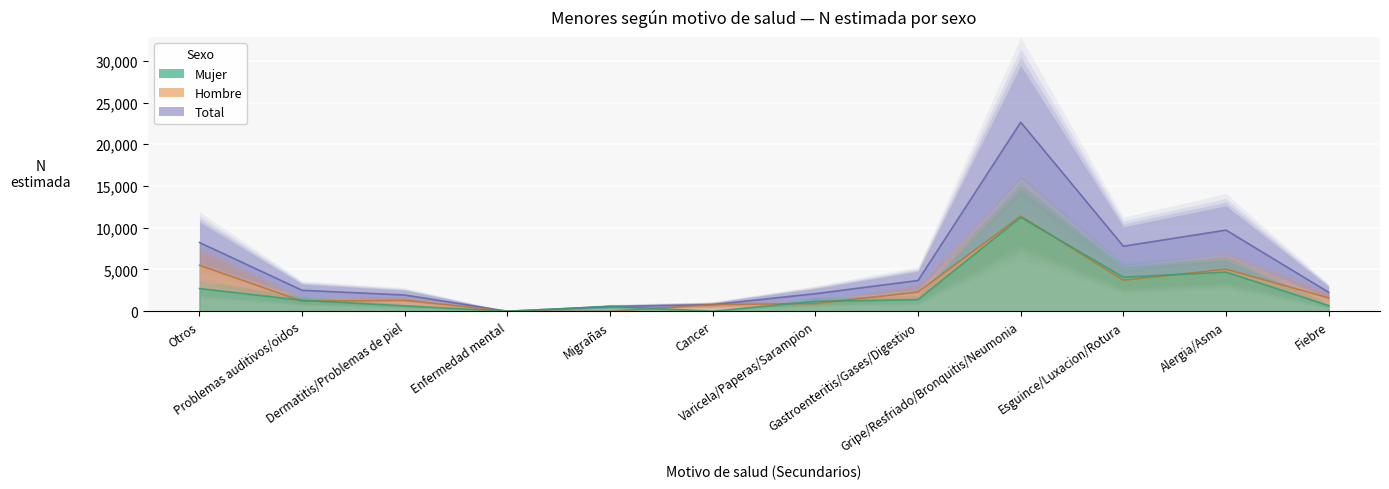

Is the value of Hombre (n muestra) at Problemas auditivos/oidos greater than the value of Total (n muestra) at Migrañas?

Yes